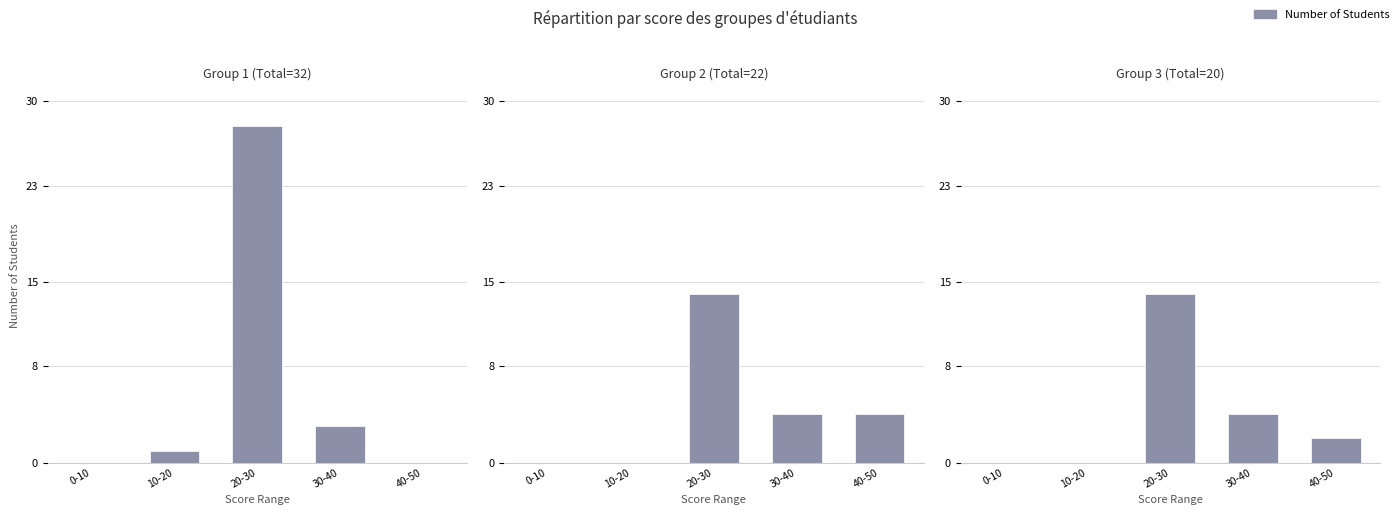

How many series are shown in this chart?

1